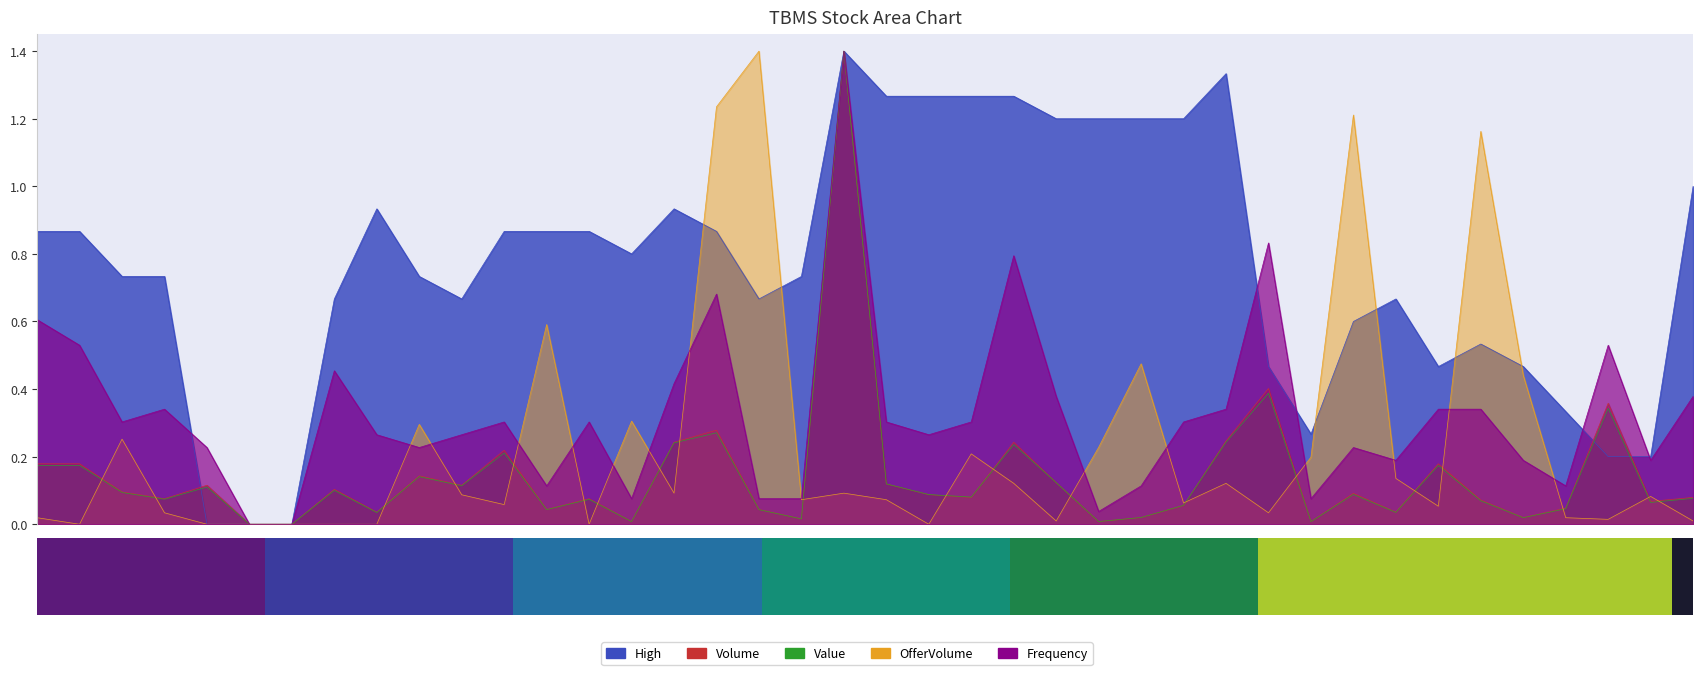

What is the total value across all series at 20230117?

1.7